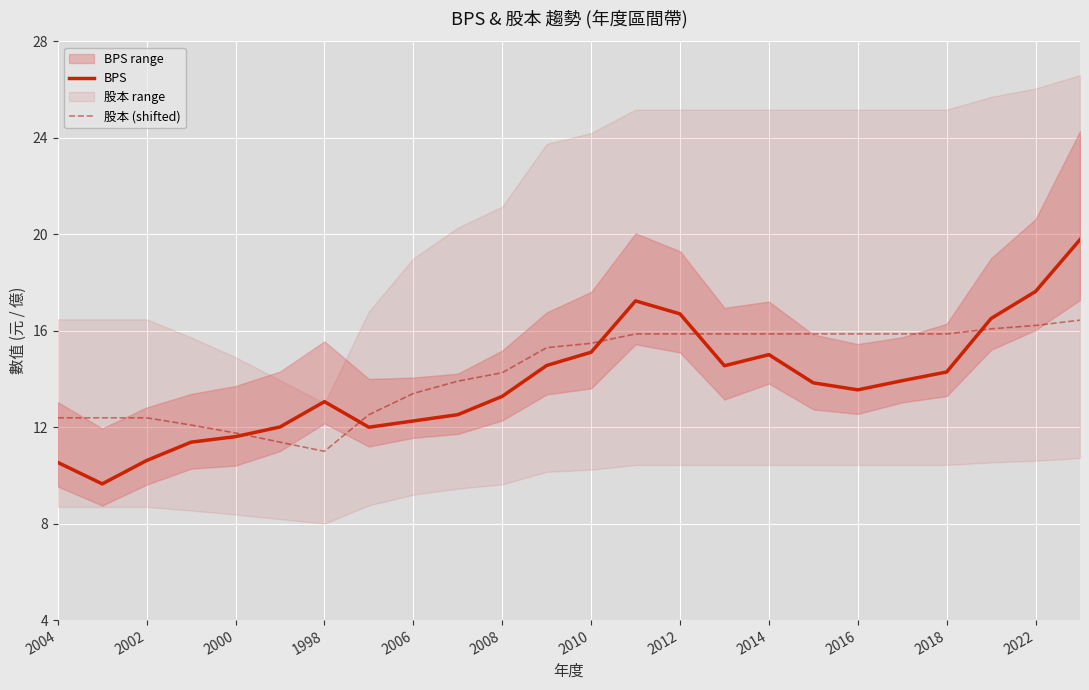

The BPS series shows 10.5 at 2004. True or false?

True